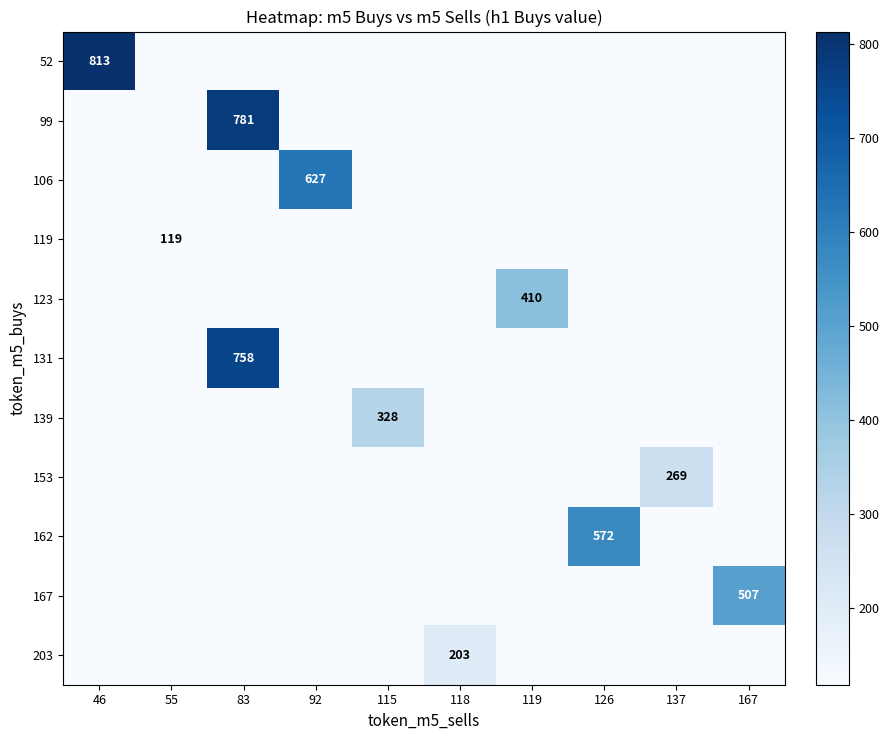

The 106 series shows 1002 at 92. True or false?

False